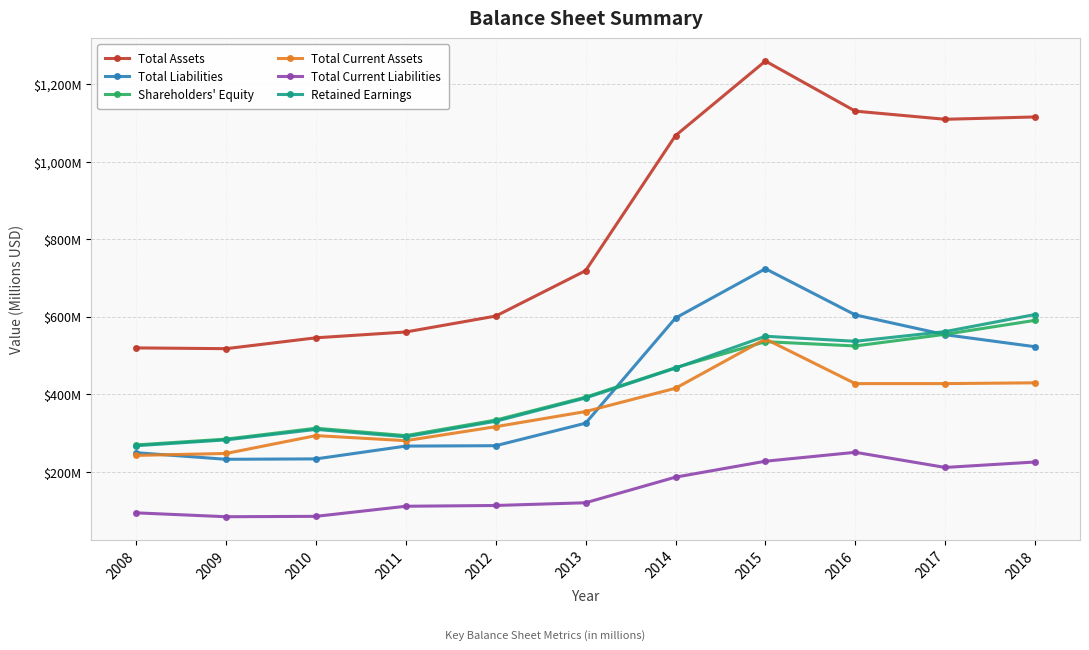

Reading left to right, list all the values displayed in this chart.

Total Assets: 520	518	546	561	602	719	1067	1259	1130	1109	1115
Total Liabilities: 250	233	234	267	268	326	597	724	605	554	523
Shareholders' Equity: 270	285	313	294	334	393	469	536	525	555	591
Total Current Assets: 243	248	294	281	317	356	416	543	428	428	430
Total Current Liabilities: 95	85	86	112	114	121	187	228	251	212	226
Retained Earnings: 268	283	310	291	331	391	468	550	537	562	606